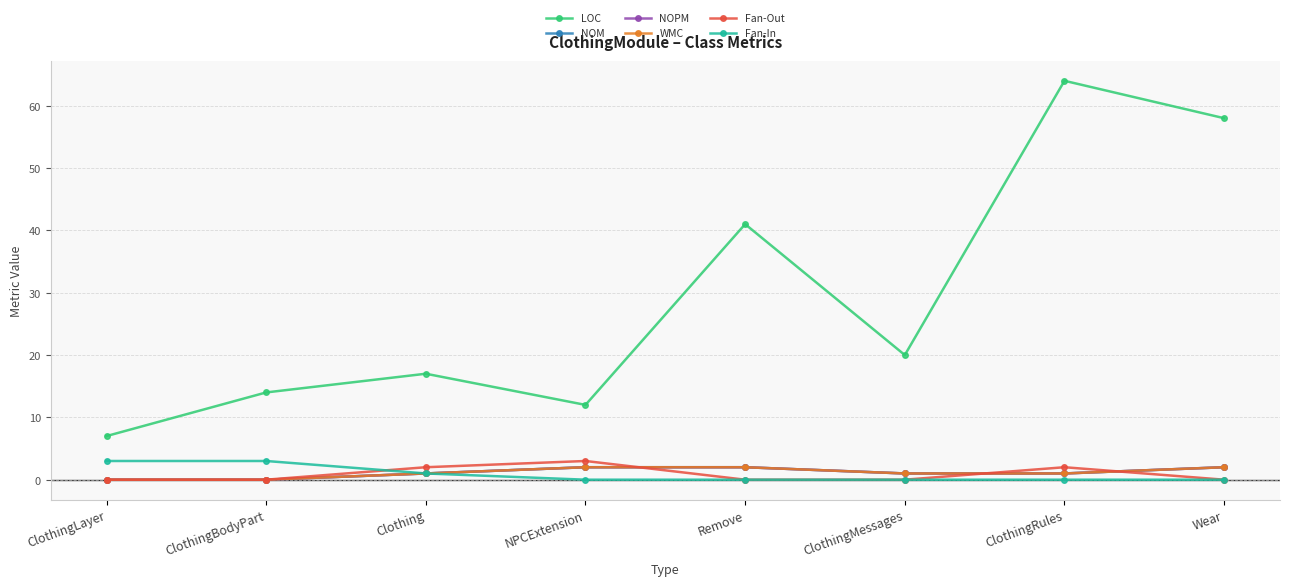

Is the value of Fan-Out at ClothingMessages greater than the value of Fan-In at Wear?

No